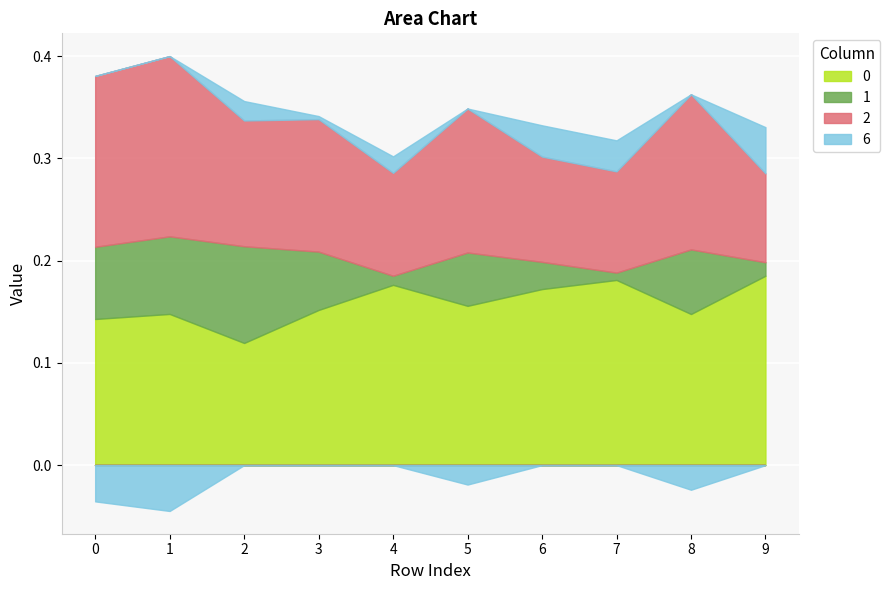

What is the difference between the highest and lowest values at 1?

0.2